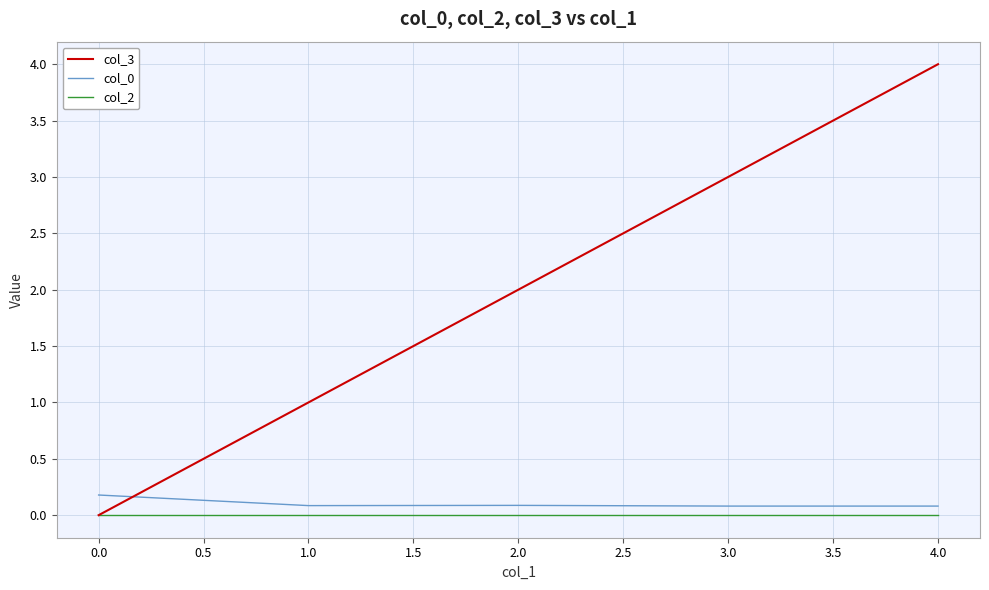

The col_2 series shows 0.0 at 2.0. True or false?

True